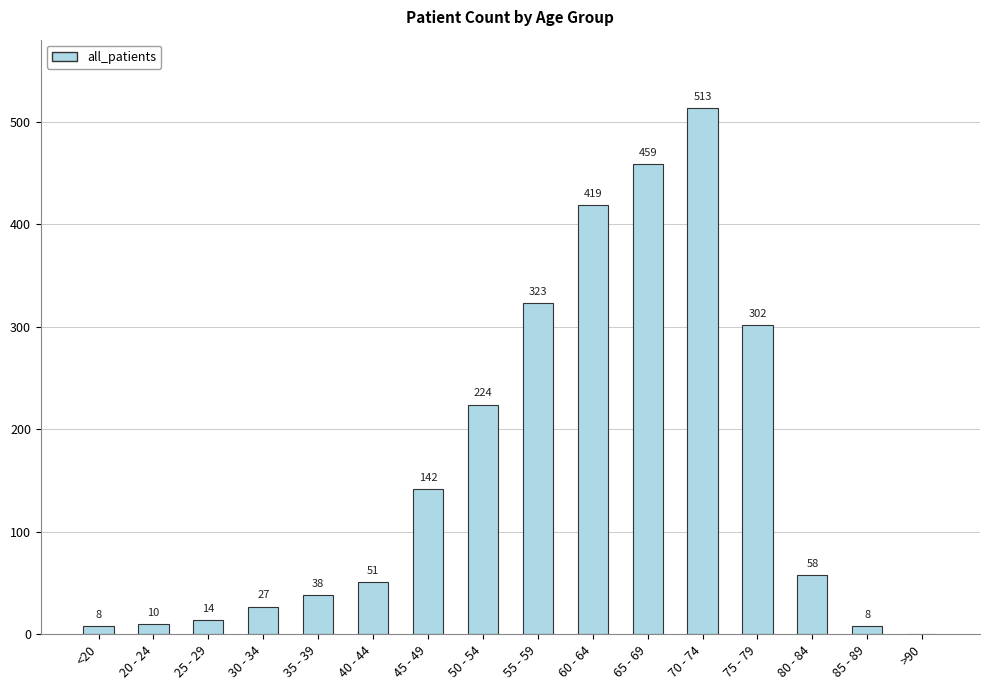

At which category does the chart reach its peak across all series?

70 - 74